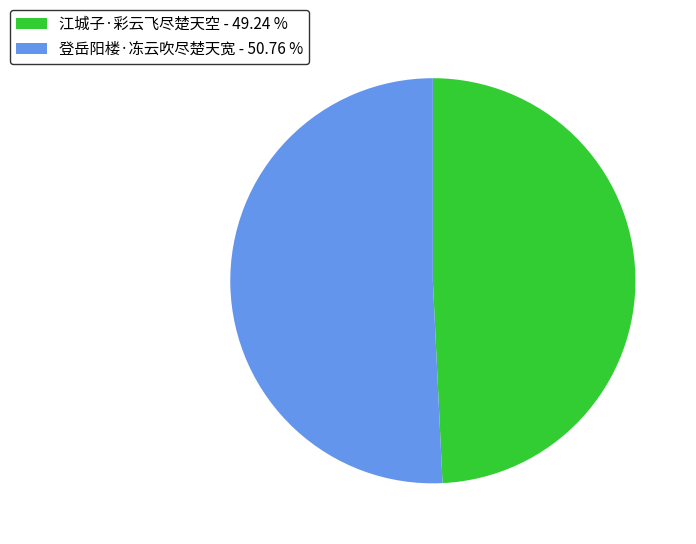

Does any single category account for the majority?

Yes